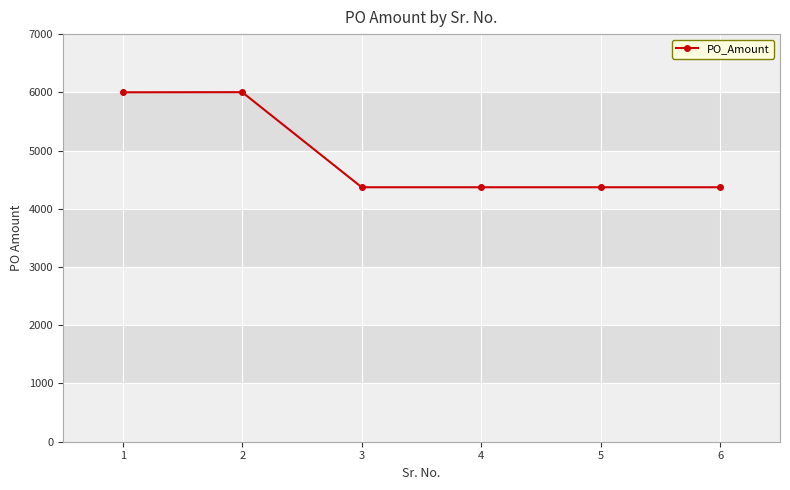

What is the value of the 5th point from the left?

4370